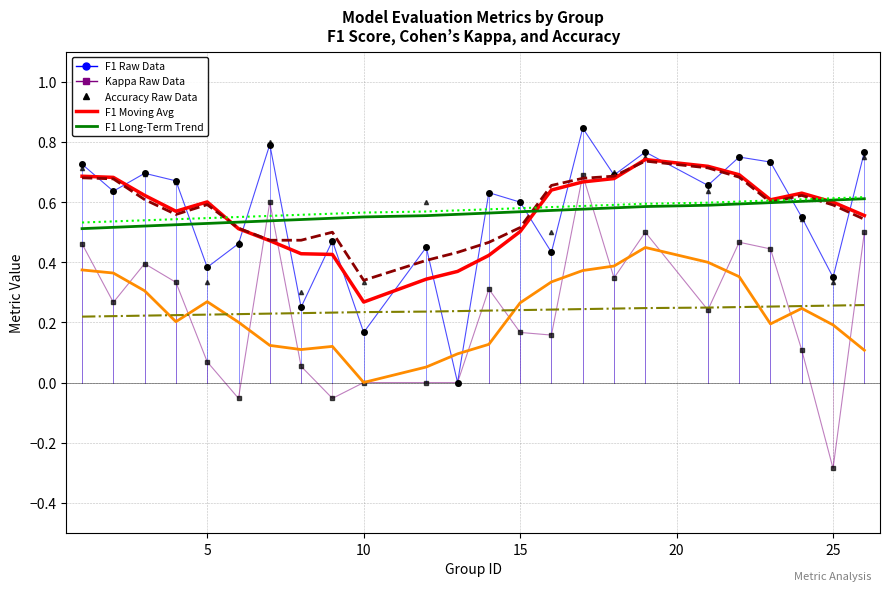

What is the smallest value displayed?

-0.3